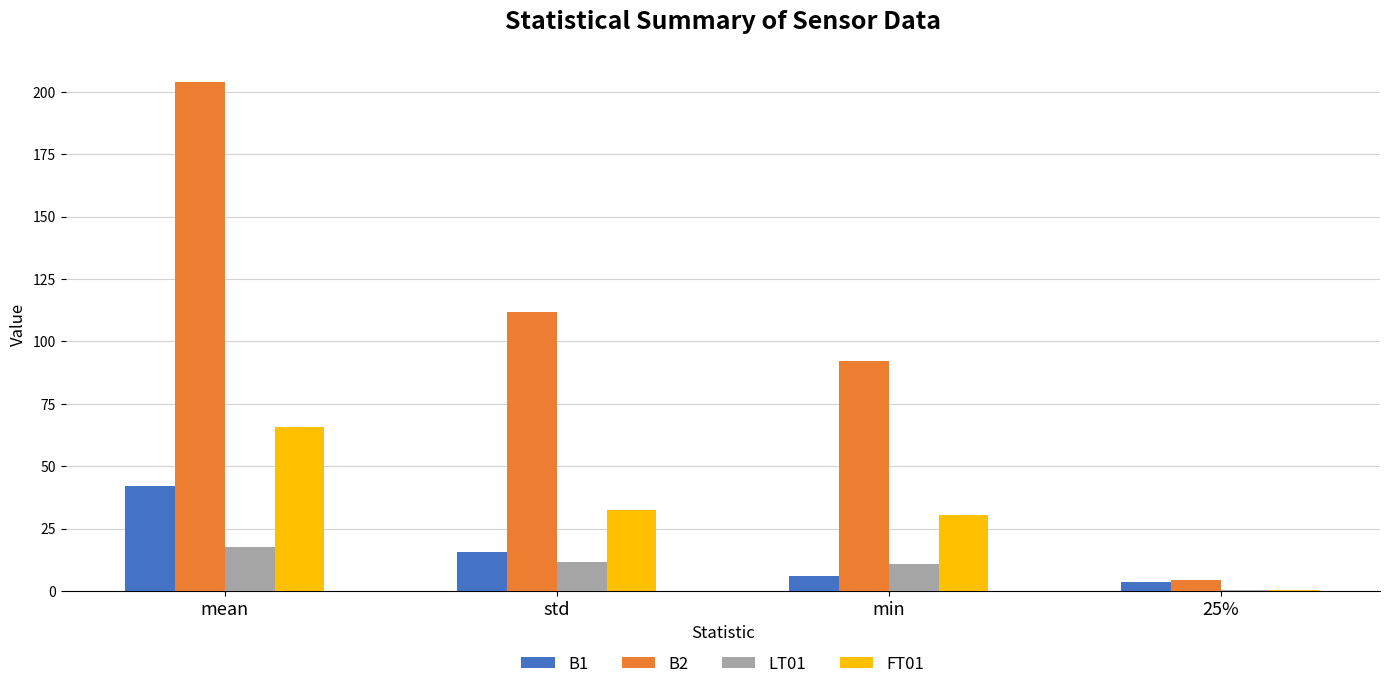

What is the maximum value shown in the chart?

203.9